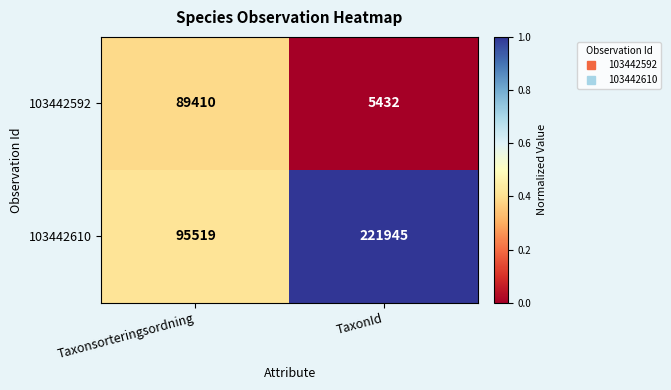

Reading left to right, transcribe all the data shown in this chart.

103442592: Taxonsorteringsordning=89410	TaxonId=5432
103442610: Taxonsorteringsordning=95519	TaxonId=221945